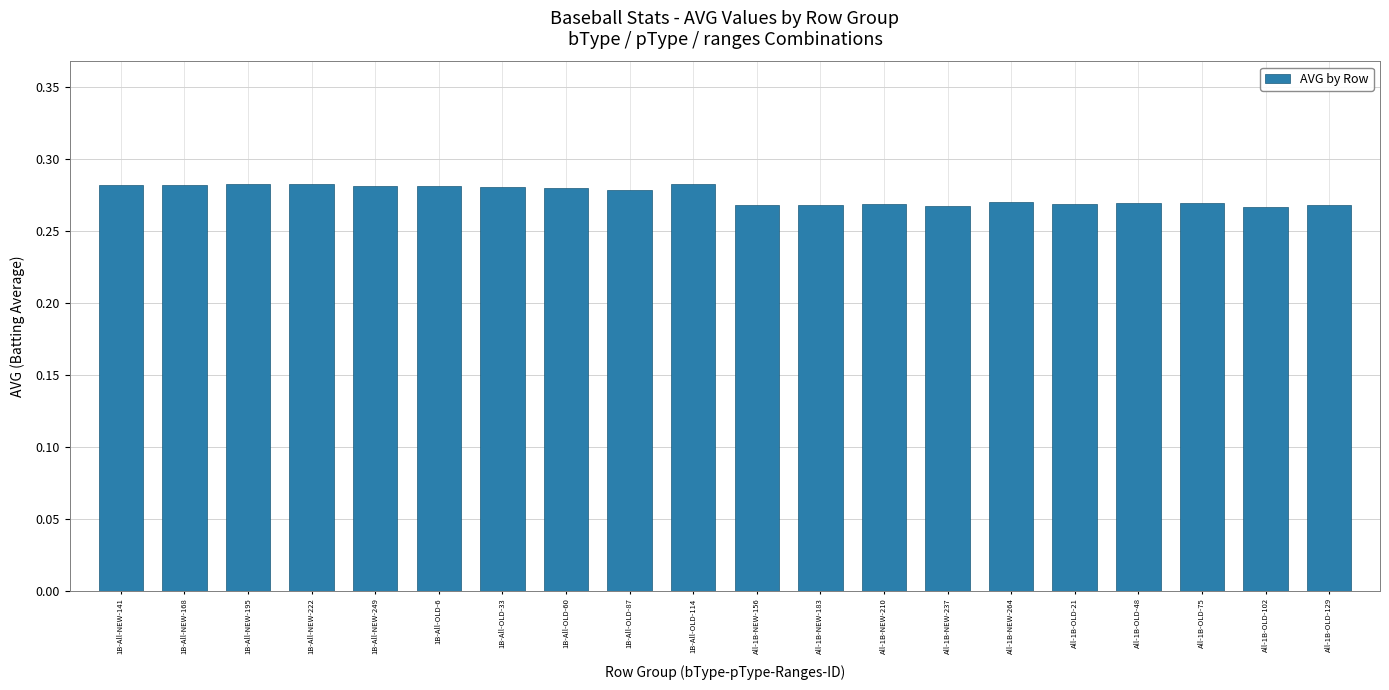

Count the number of categories in the chart.

20